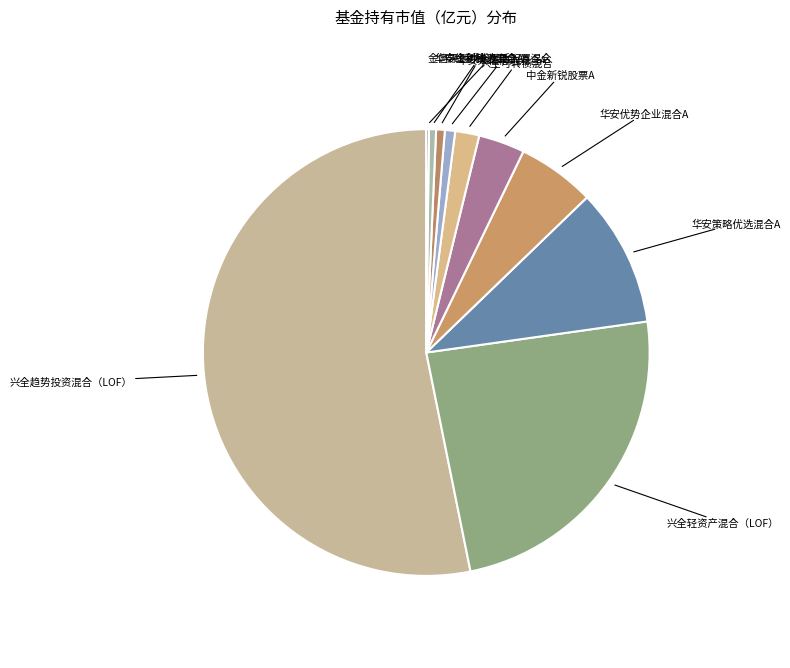

Do 中金新锐股票A and 兴全轻资产混合（LOF） together represent more than half of the pie?

No